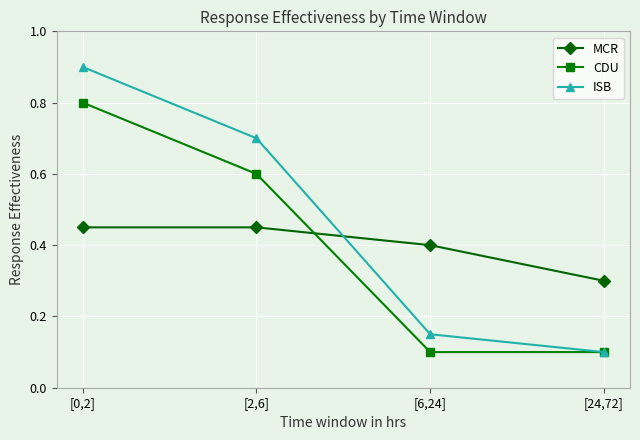

What is the highest value of the CDU series?

0.8